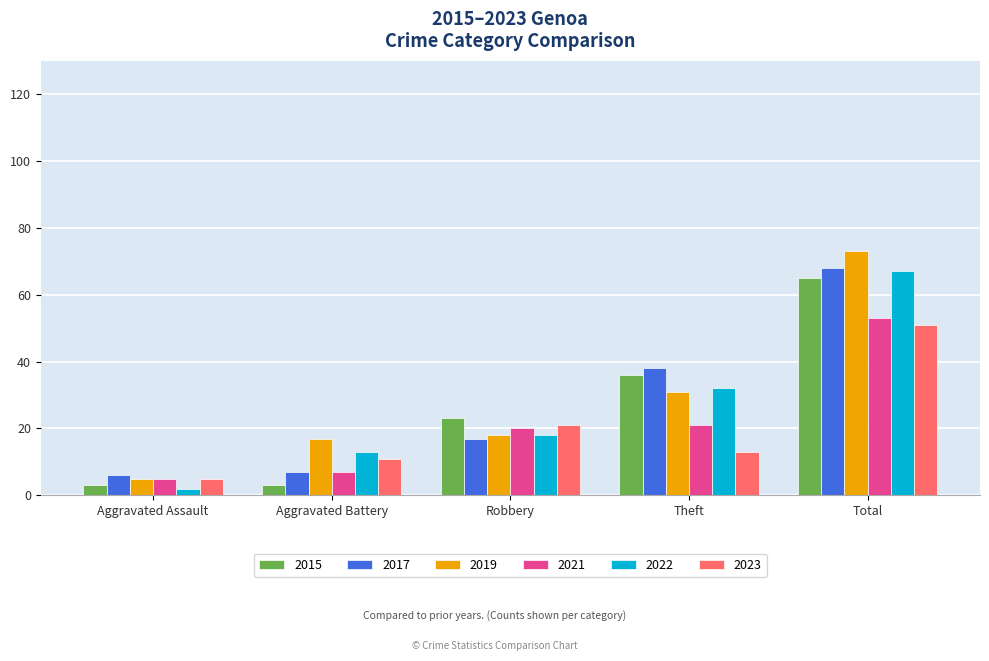

What is the label of the 4th bar from the right?

Aggravated Battery